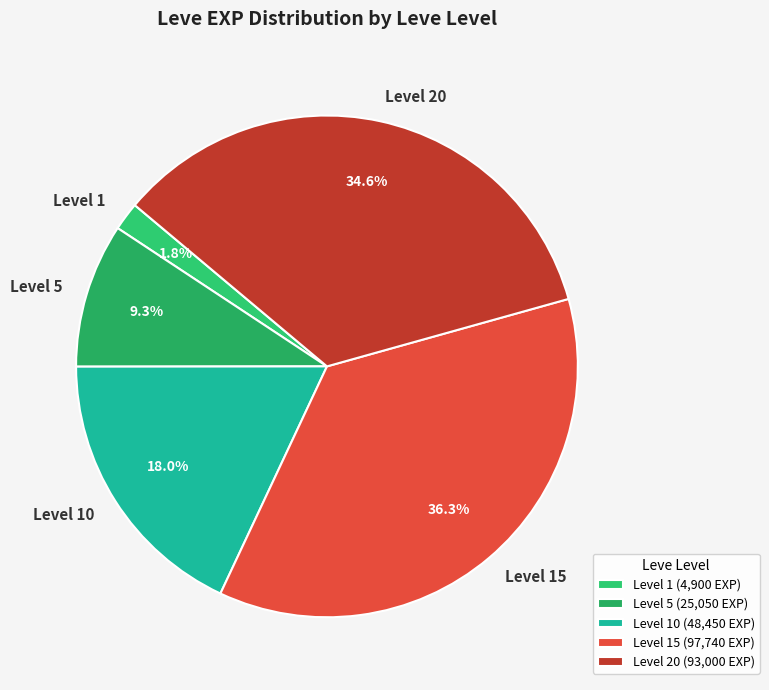

Is there a majority slice in this chart?

No